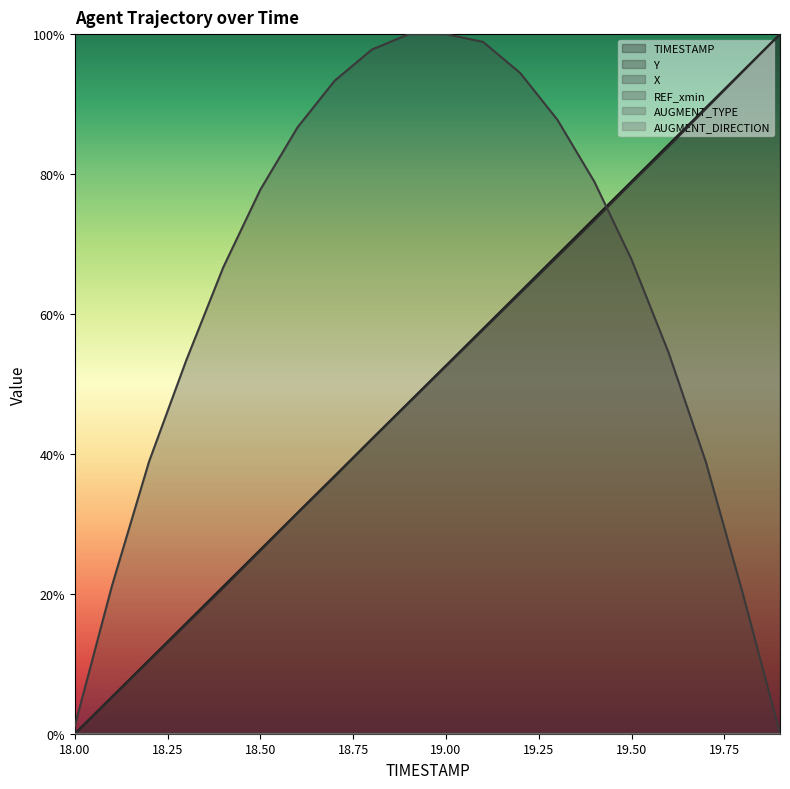

Reading left to right, transcribe all the data shown in this chart.

TIMESTAMP: 0.0	5.3	10.5	15.8	21.1	26.3	31.6	36.8	42.1	47.4	52.6	57.9	63.2	68.4	73.7	78.9	84.2	89.5	94.7	100.0
Y: 0.0	5.2	10.4	15.6	20.9	26.2	31.6	36.8	42.1	47.3	52.5	57.8	63.0	68.2	73.4	78.7	84.0	89.3	94.7	100.0
X: 1.1	21.1	38.9	53.3	66.7	77.8	86.7	93.3	97.8	100.0	100.0	98.9	94.4	87.8	78.9	67.8	54.4	38.9	20.0	0.0